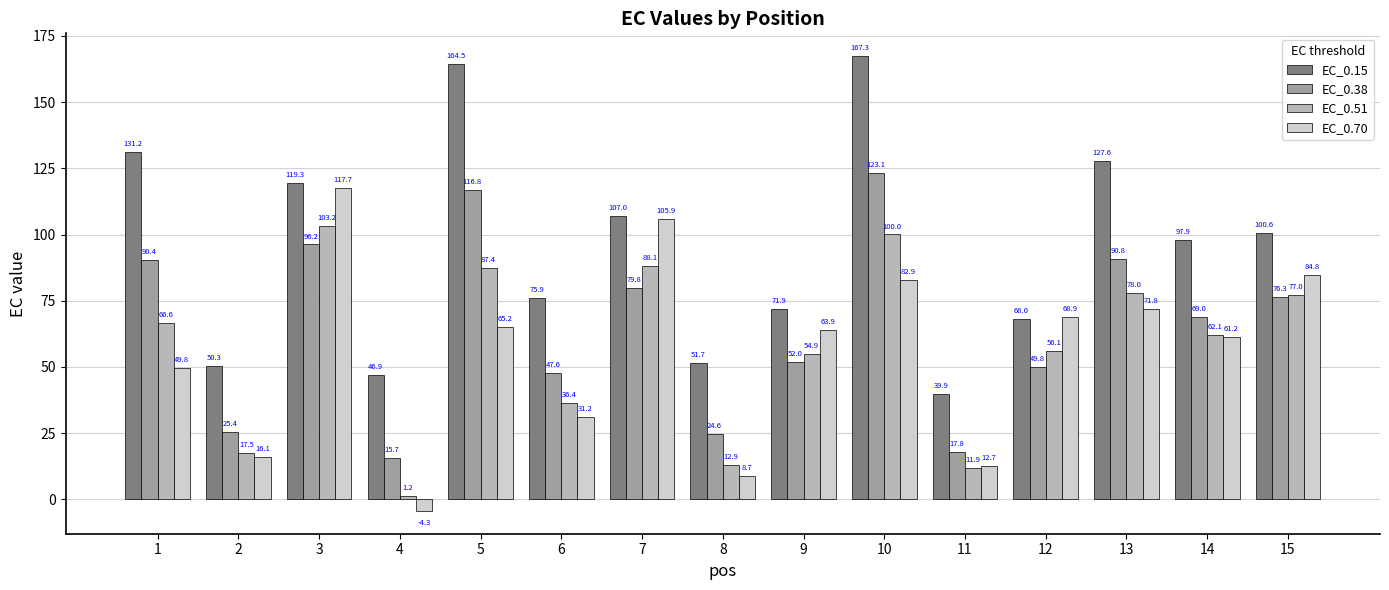

What is the approximate value of EC_0.38 at 4?

15.7